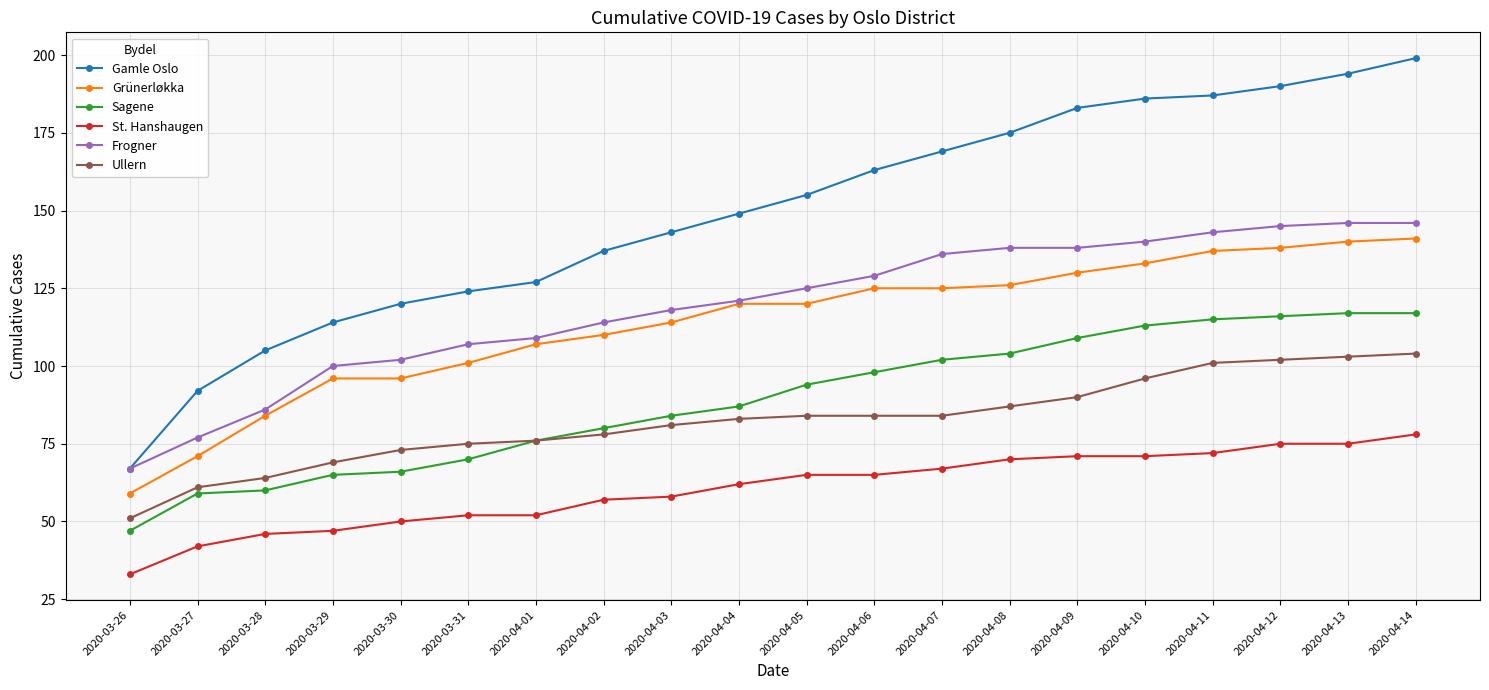

Read the Sagene value at 2020-03-27, to the nearest 5.

60